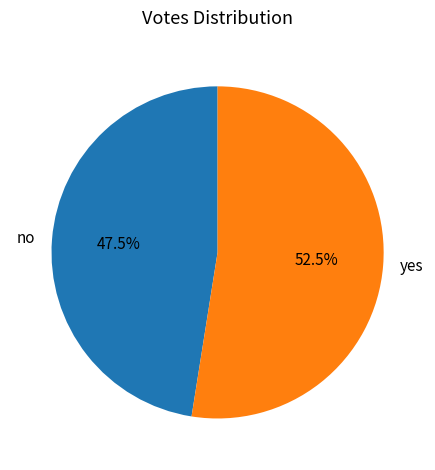

Is there a majority slice in this chart?

Yes